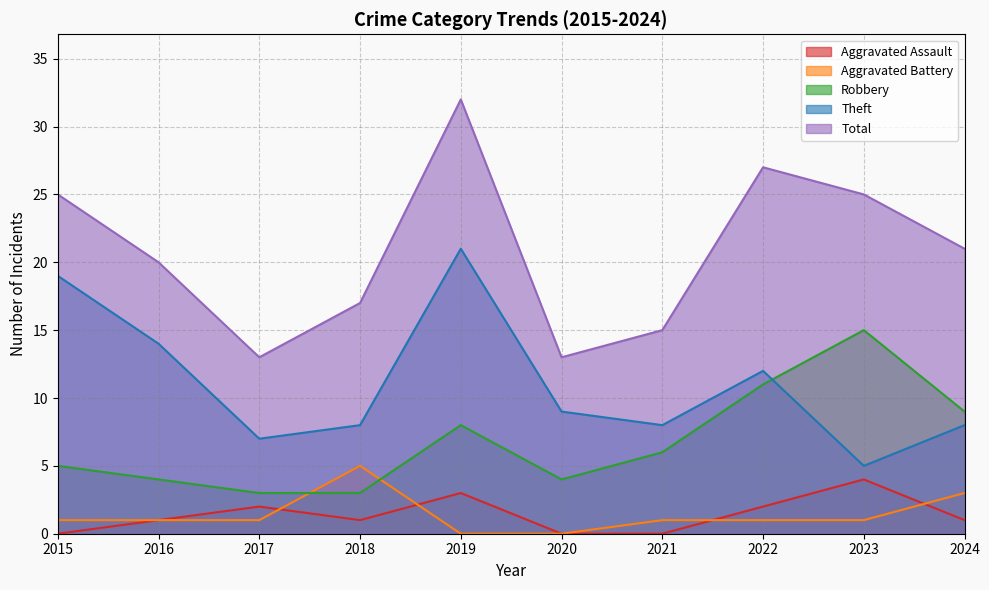

Read the Aggravated Battery value at 2023.

1